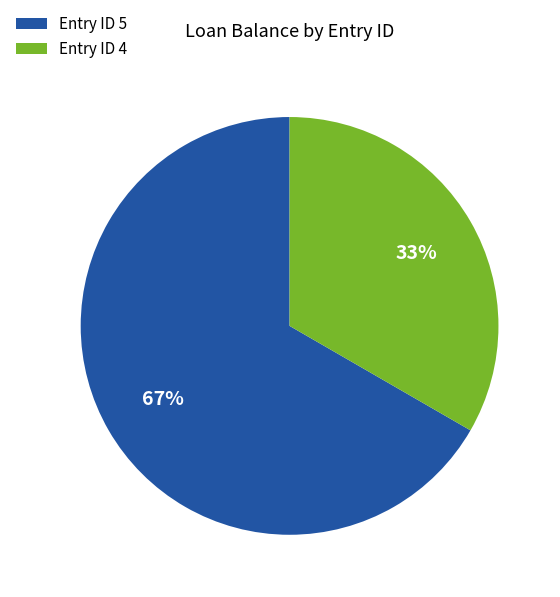

To the nearest percent, what is the average slice percentage?

50%